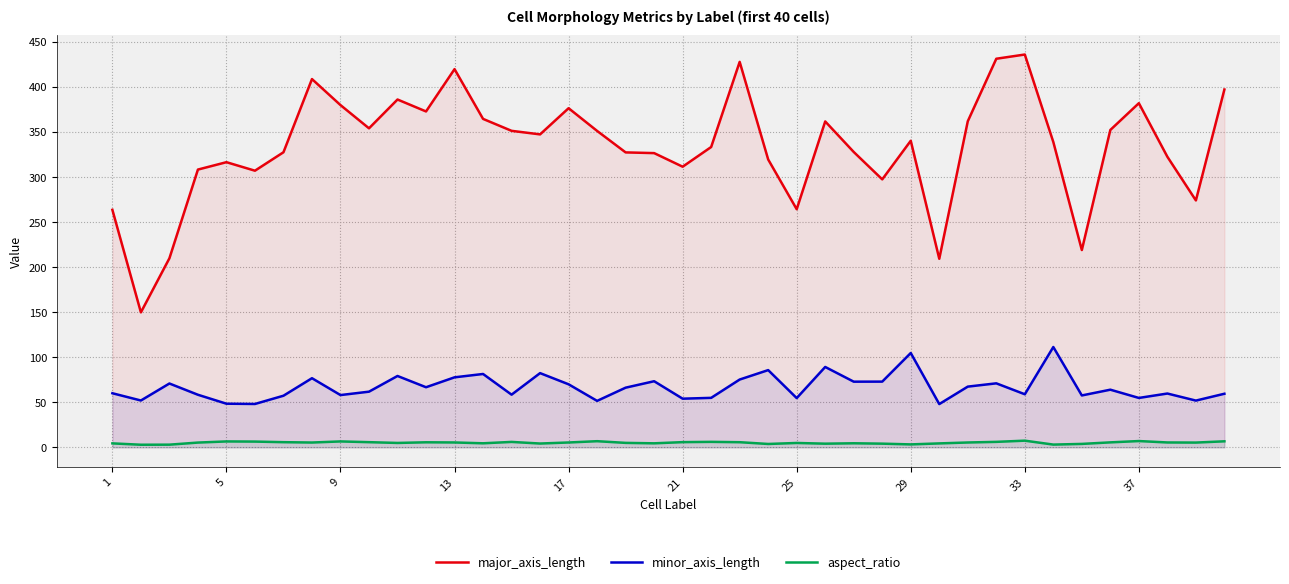

Rank the series by their maximum value, from lowest to highest.

aspect_ratio, minor_axis_length, major_axis_length